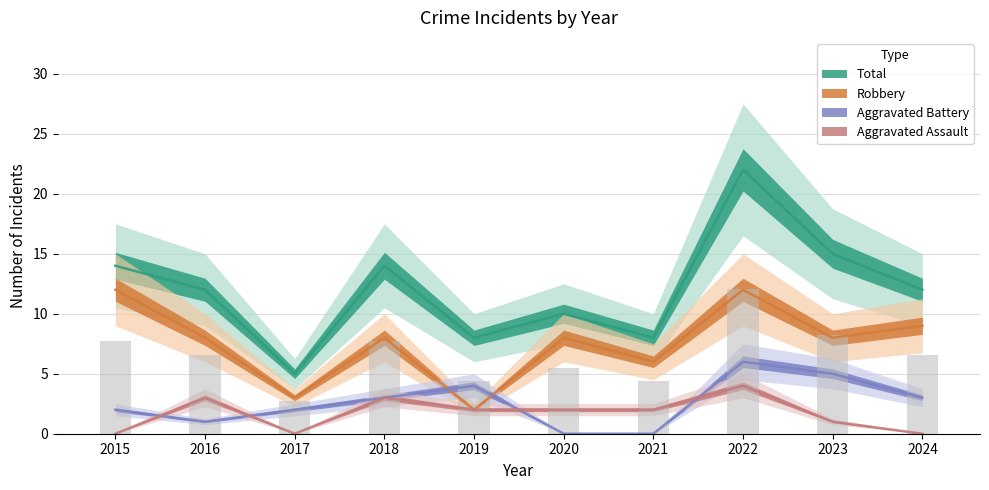

At how many categories does at least one series exceed 14?

2